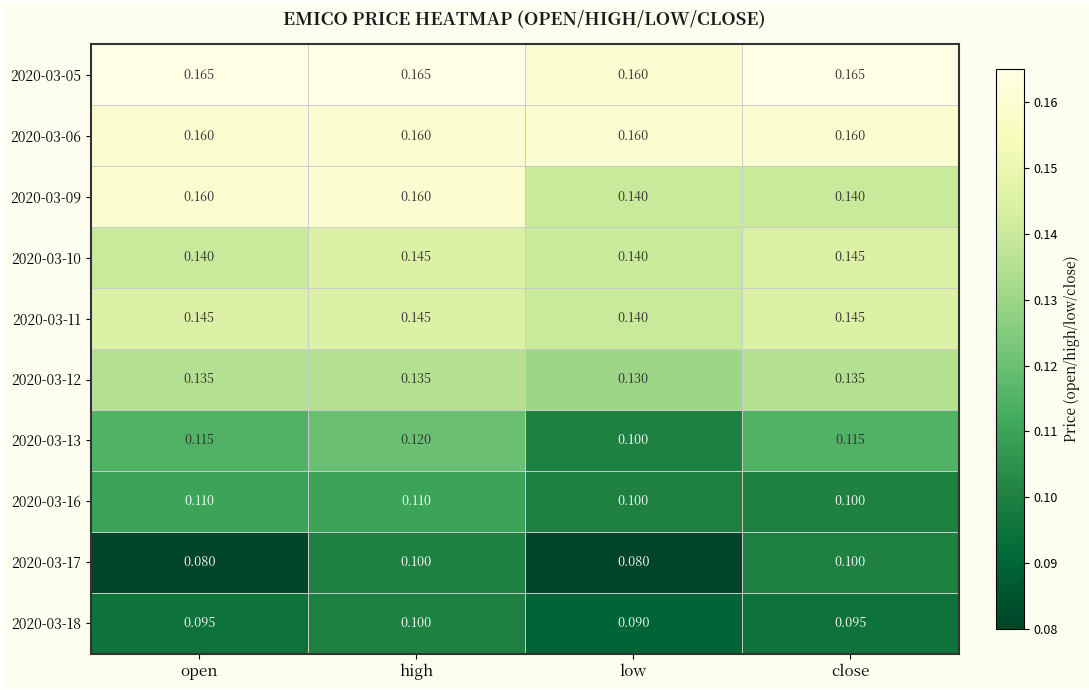

Is the value of 2020-03-11 at open greater than the value of 2020-03-09 at high?

No